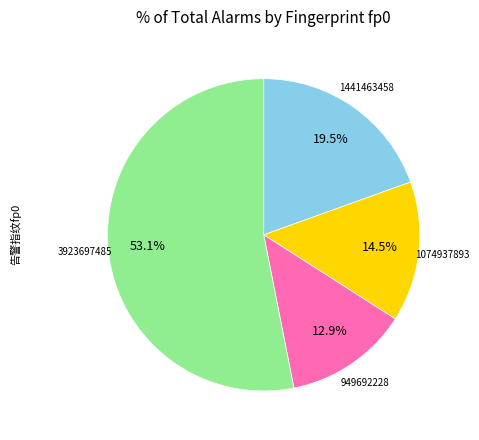

Is there a majority slice in this chart?

Yes